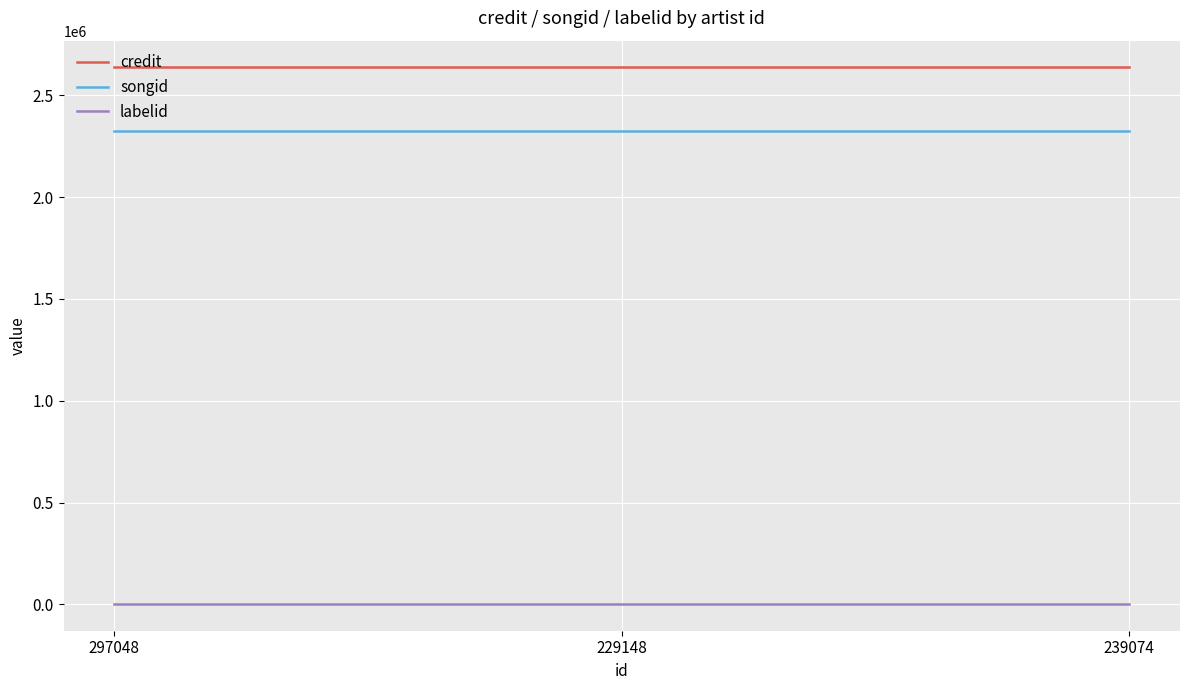

Is this an area chart (filled region under the line)?

No